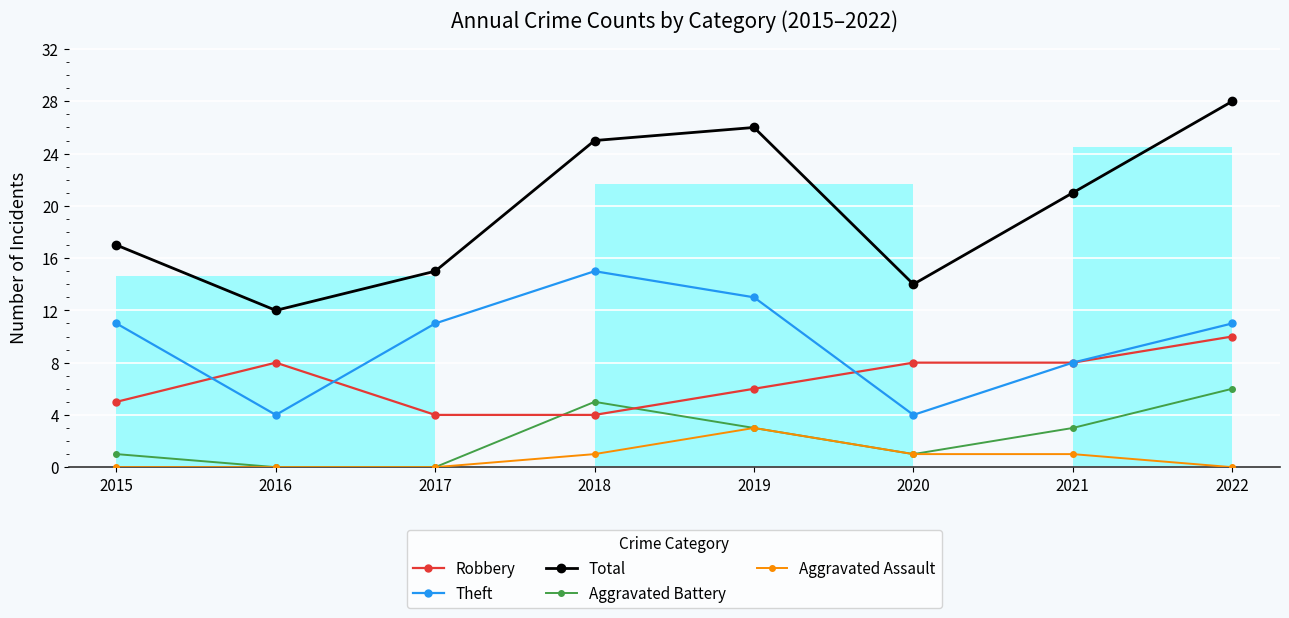

What is the difference between the Theft values at 2016 and 2021?

4